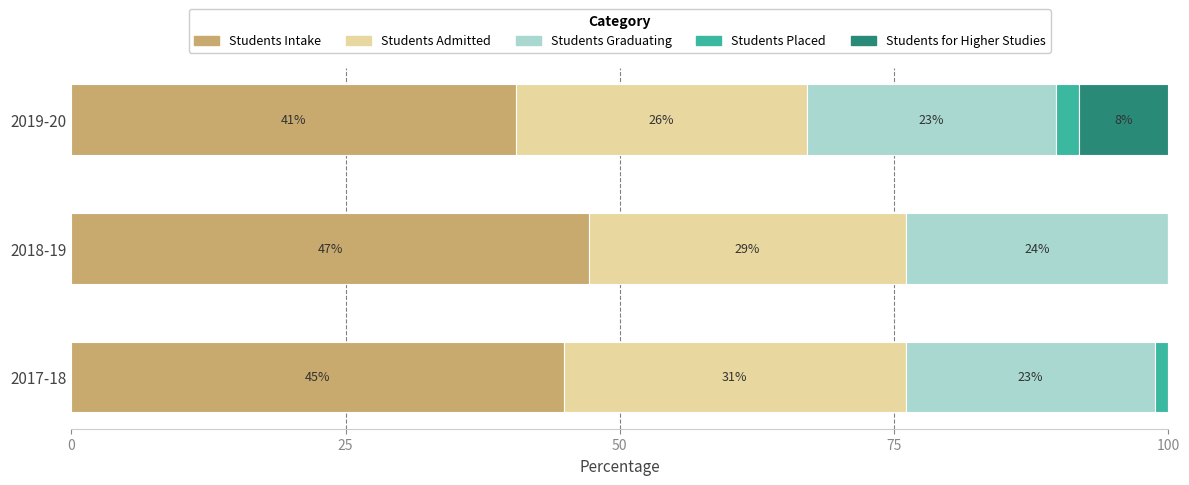

What is the maximum value for Students Intake?

47.2